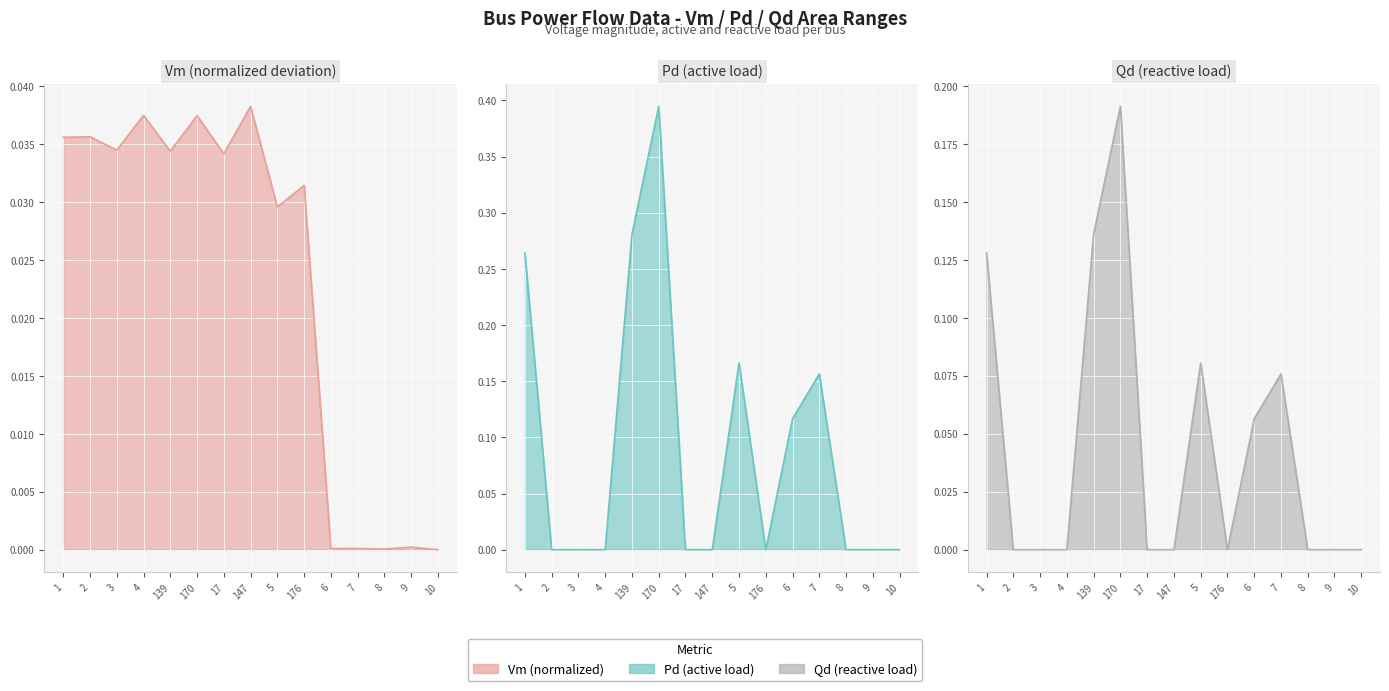

What is the label of the 1st point from the right?

10